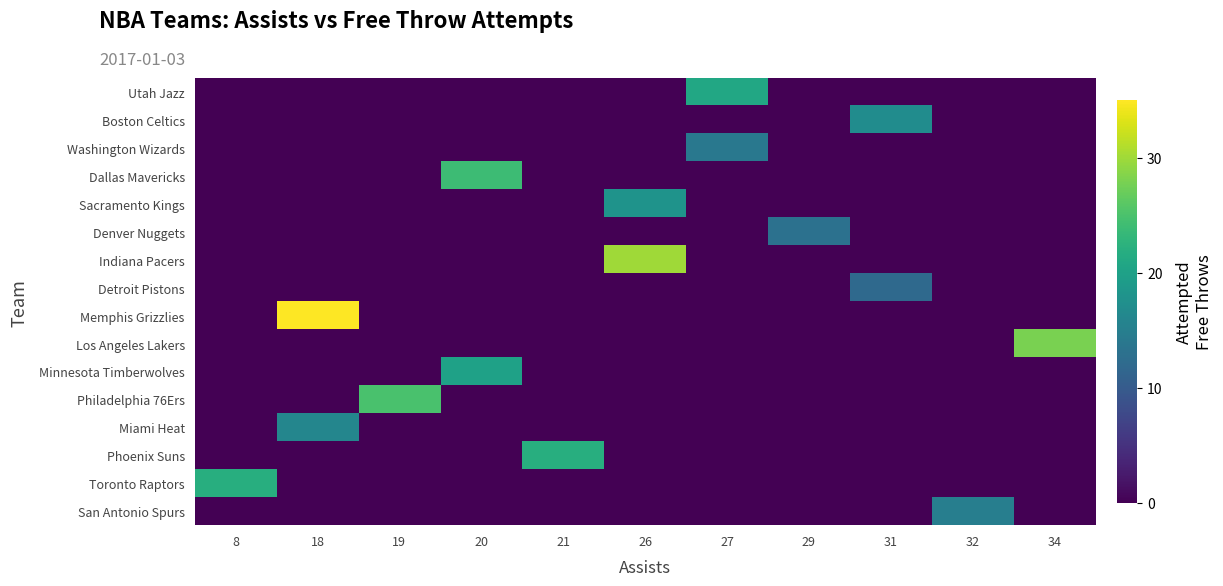

At 27, list the series in order from largest to smallest.

Utah Jazz, Washington Wizards, Boston Celtics, Dallas Mavericks, Sacramento Kings, Denver Nuggets, Indiana Pacers, Detroit Pistons, Memphis Grizzlies, Los Angeles Lakers, Minnesota Timberwolves, Philadelphia 76Ers, Miami Heat, Phoenix Suns, Toronto Raptors, San Antonio Spurs